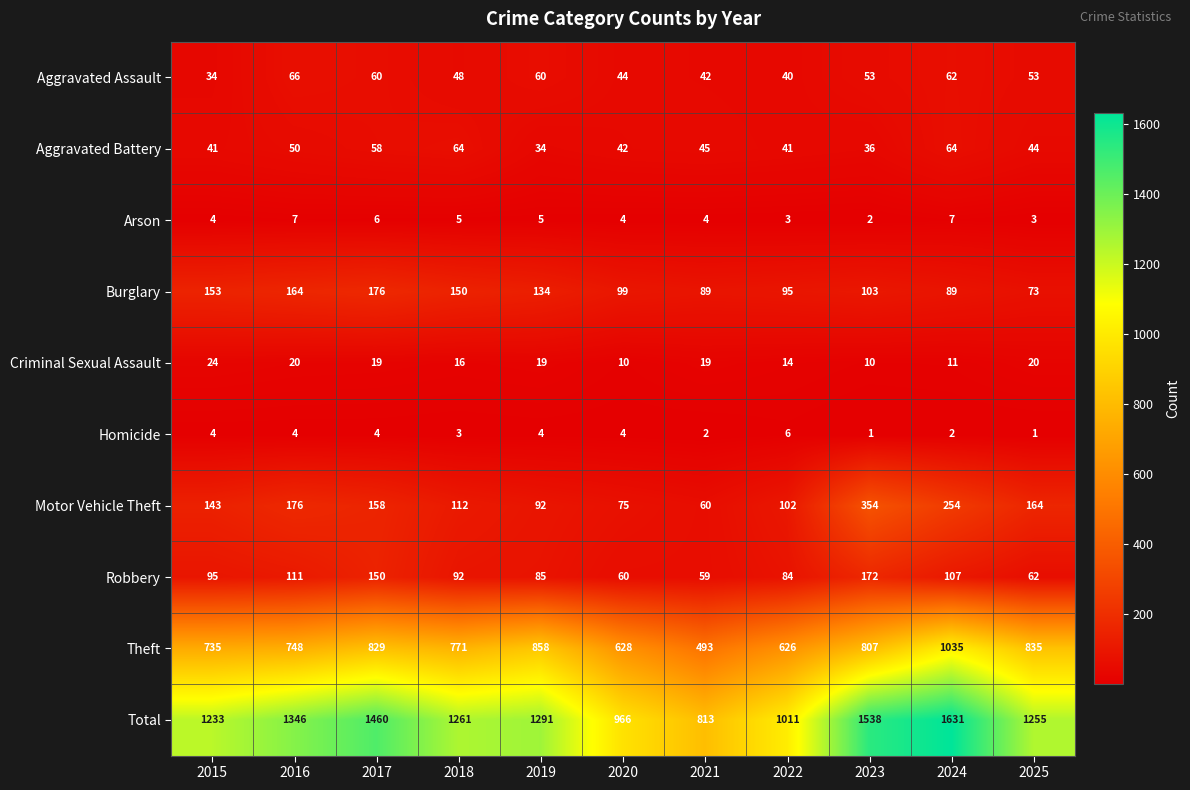

Which series has the widest spread of values?

Total